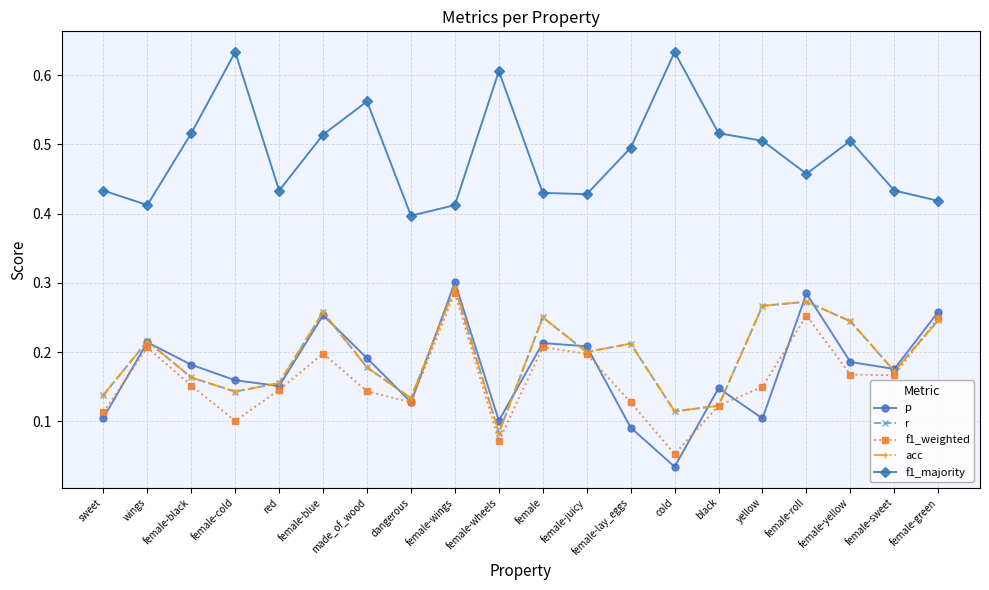

Which series has the largest total across all categories?

f1_majority